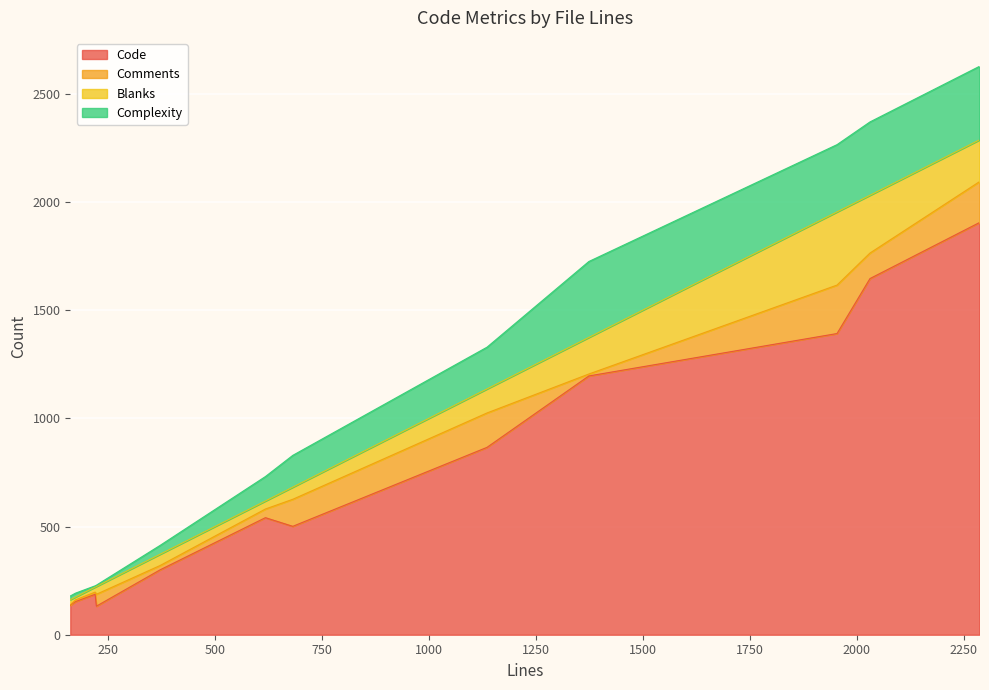

True or false: Code and Blanks cross at least once.

False